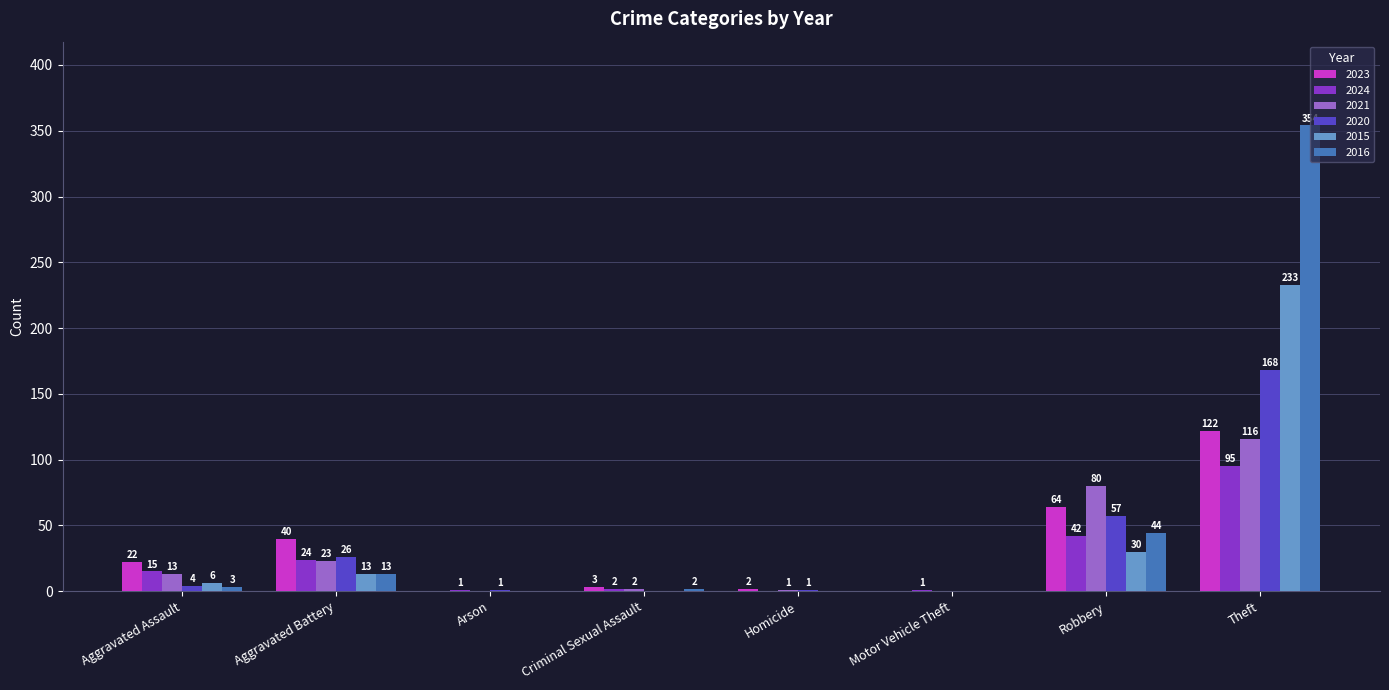

What value does the 2020 series have at Aggravated Battery?

26